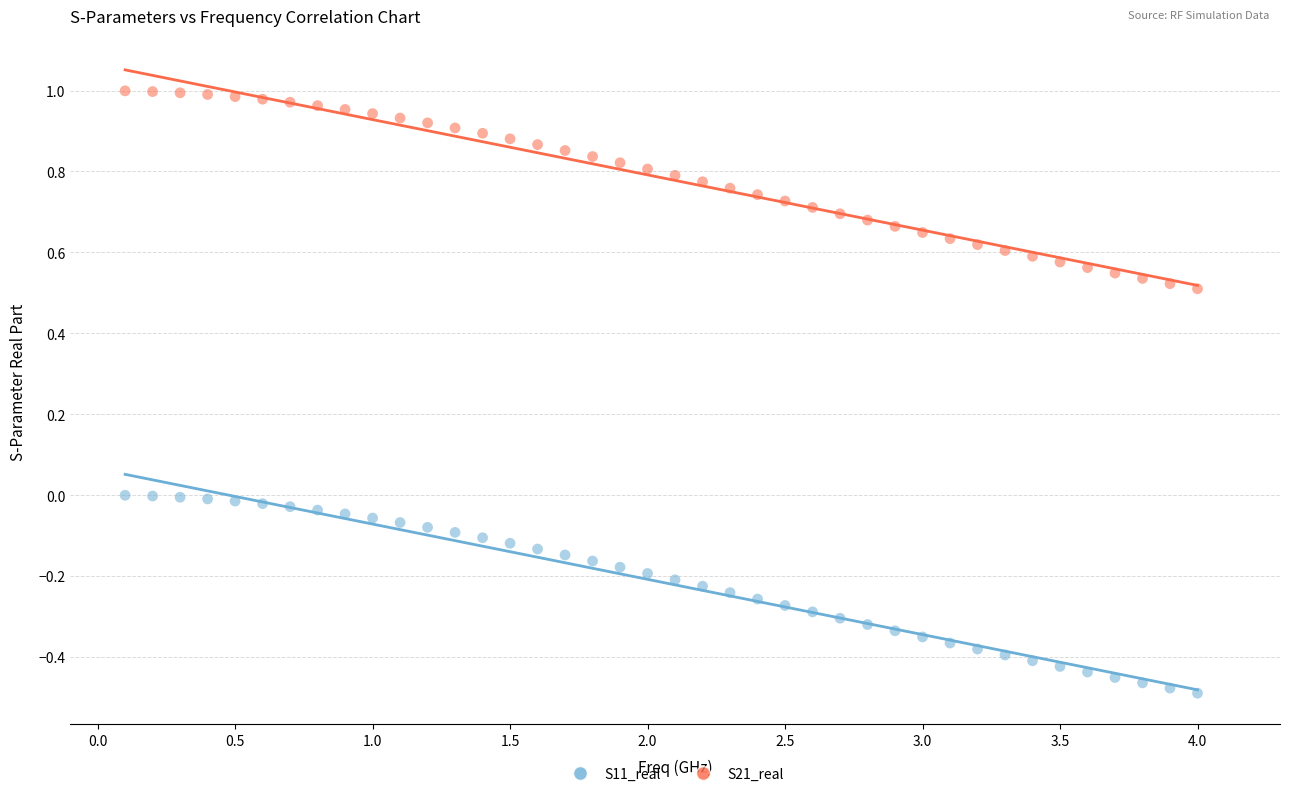

Across all data points, what is the range of Y values (max minus min)?

1.5